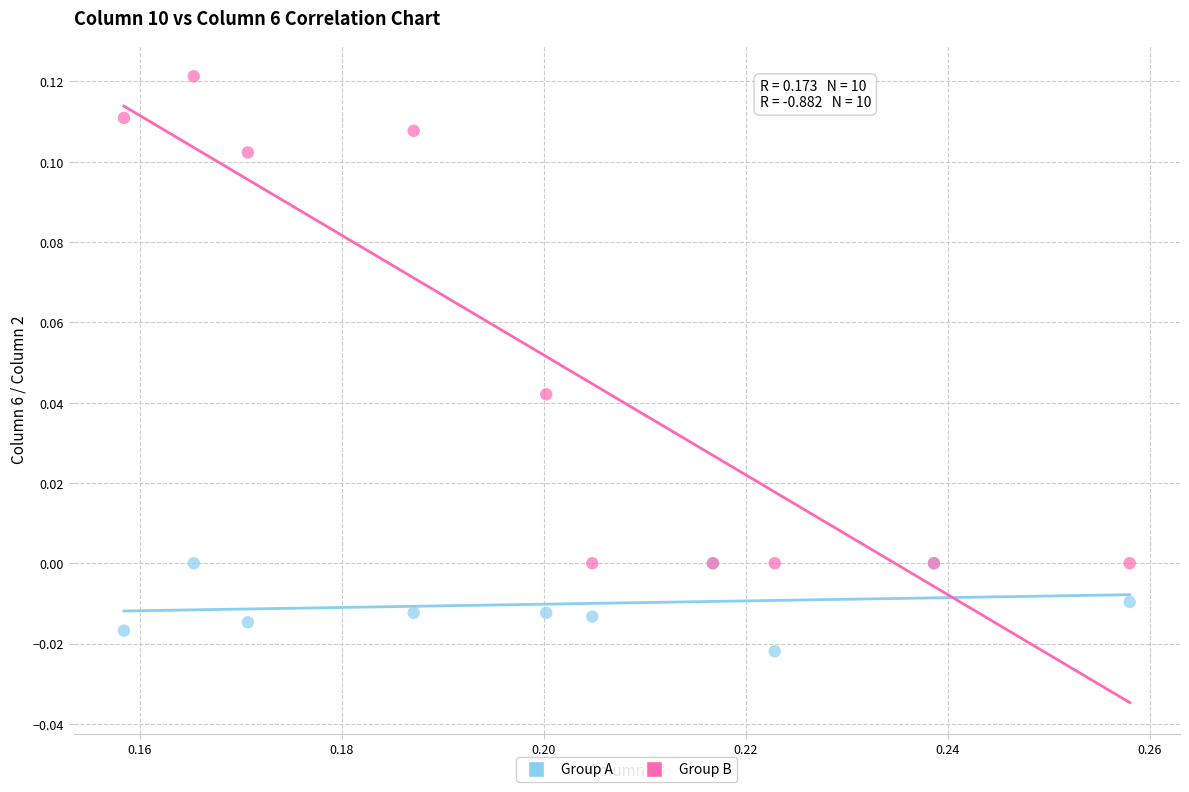

Which series reaches the minimum Y coordinate?

Group A